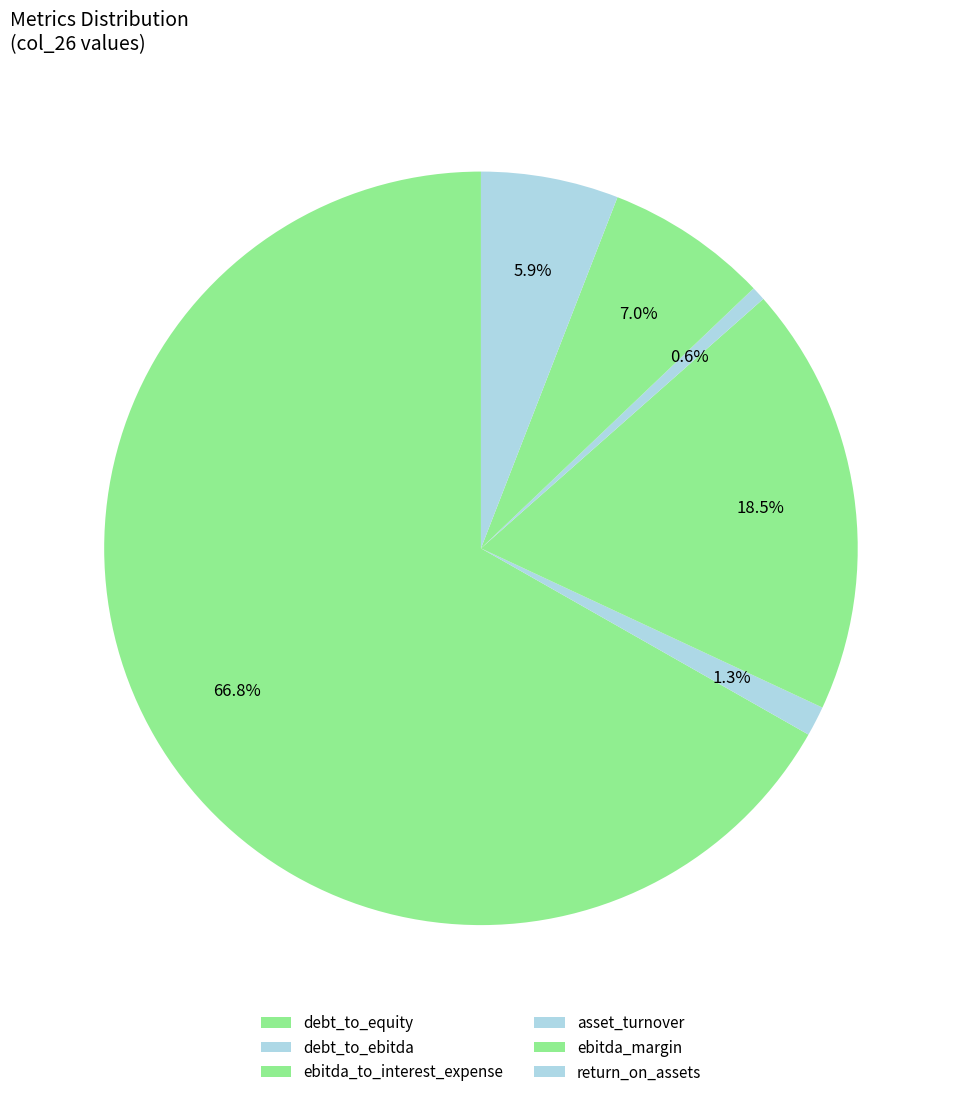

To the nearest percent, what is the combined percentage of debt_to_ebitda and asset_turnover?

2%